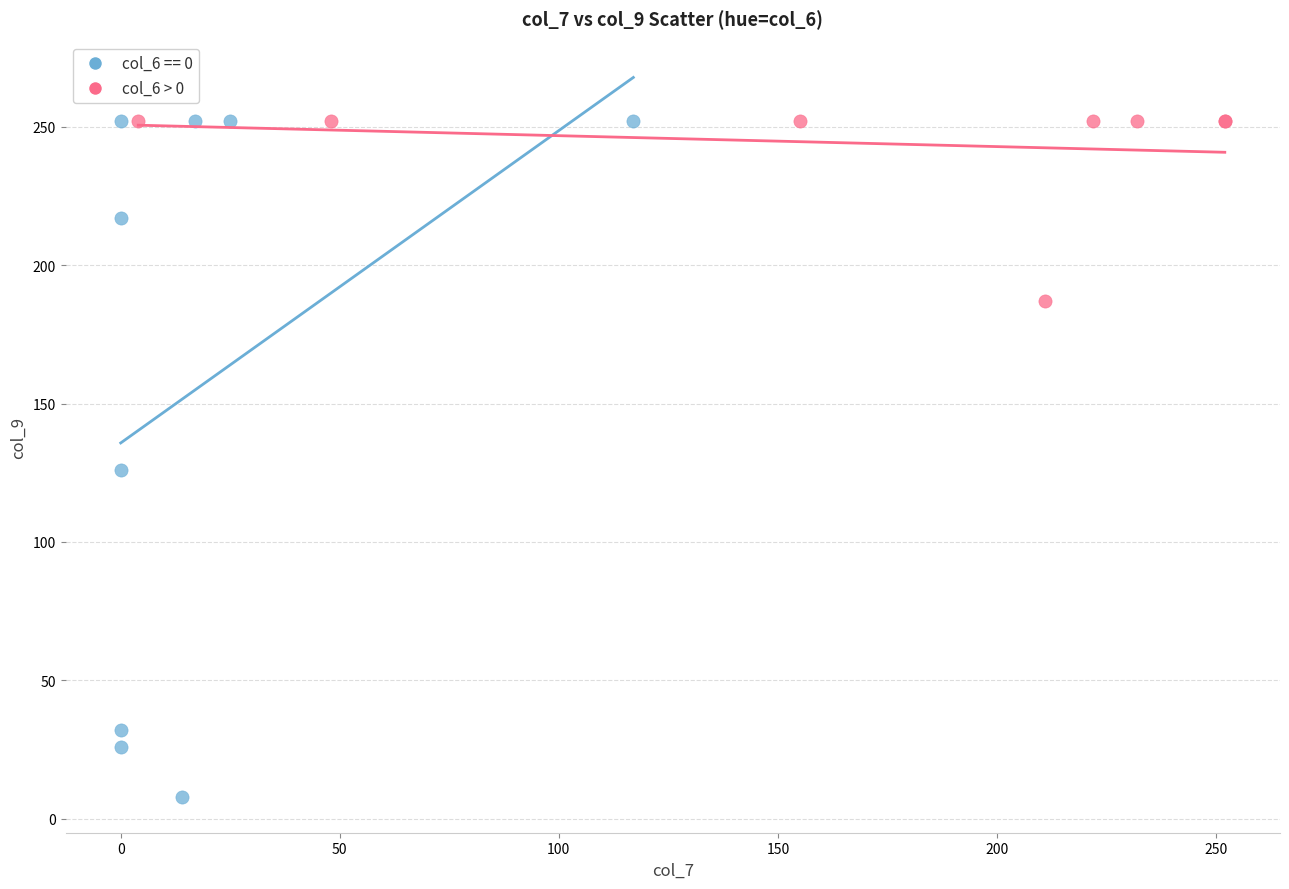

Which series reaches the minimum Y coordinate?

col_6 == 0